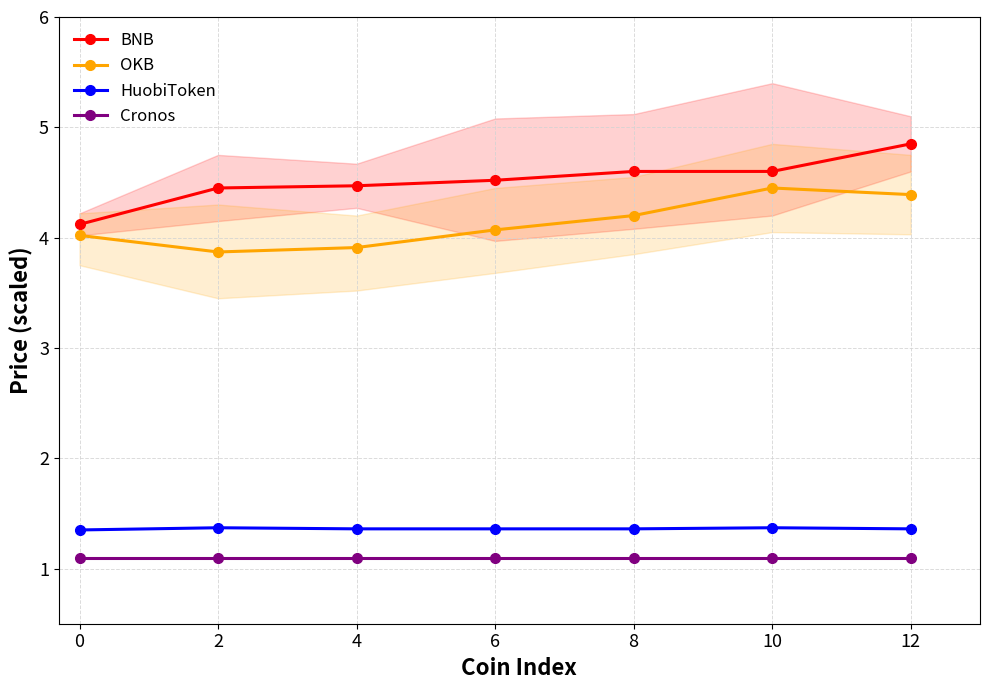

What is the difference between the maximum and minimum values in the BNB series?

0.7